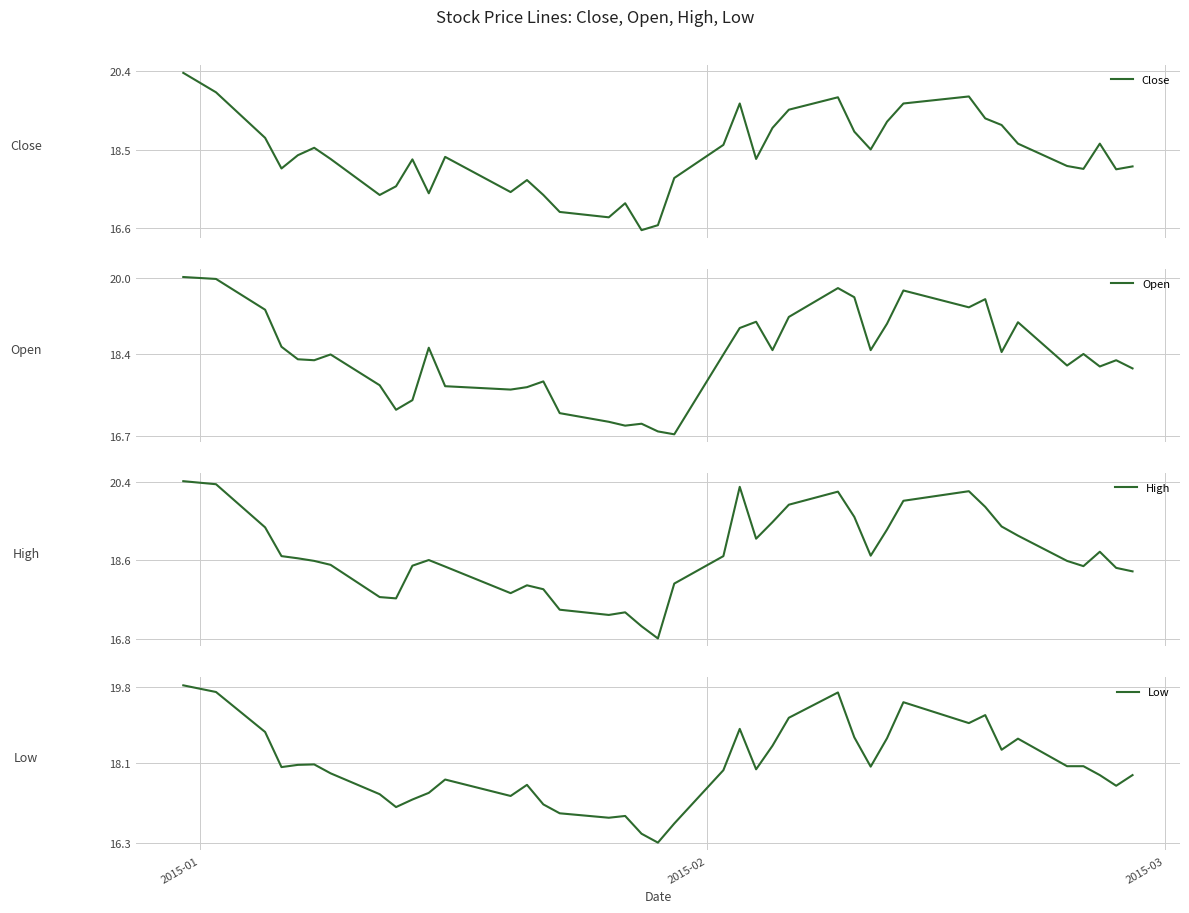

How many data points in Close are less than 18?

12